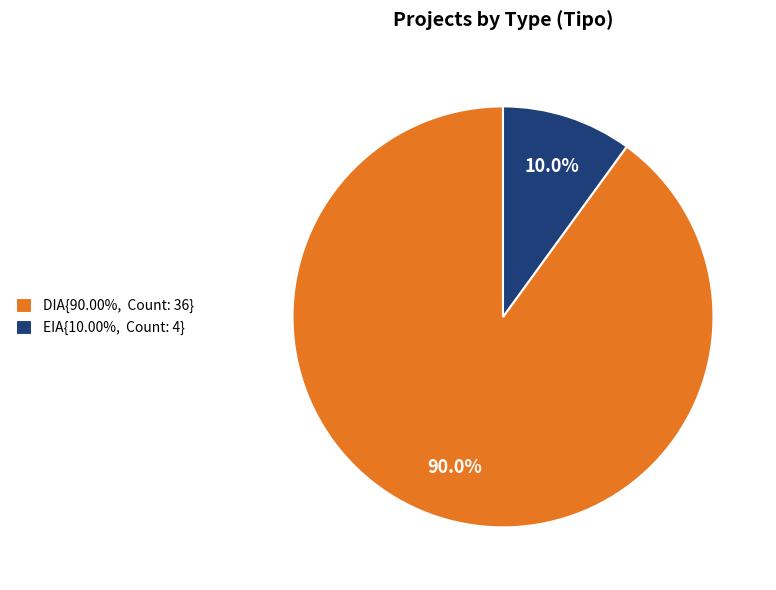

Is the sum of DIA{90.00%, Count: 36} and EIA{10.00%, Count: 4} greater than half?

Yes